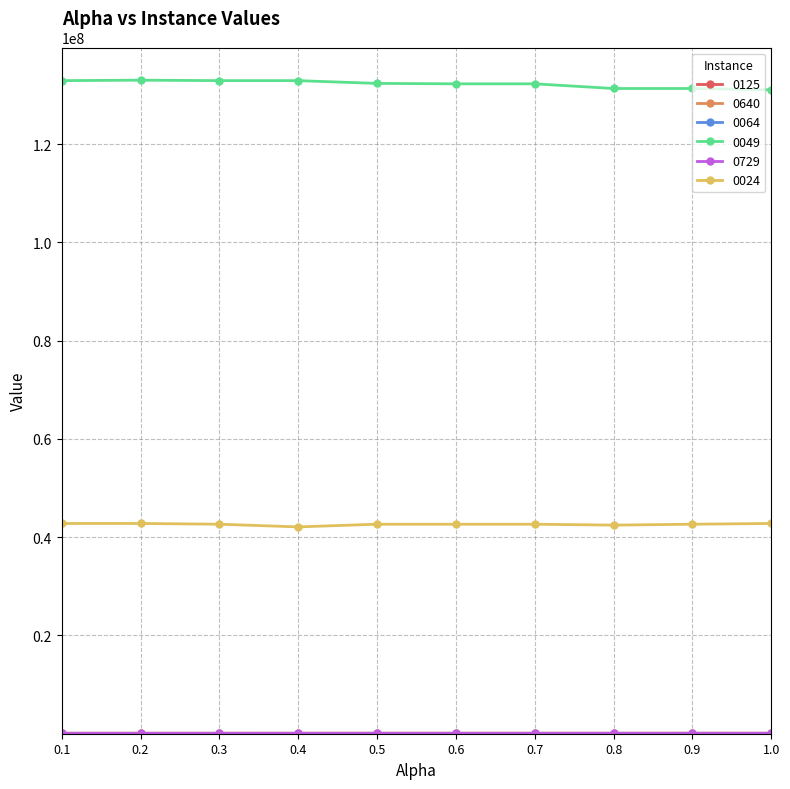

The value of 0024 at 0.6 is 42630715. True or false?

True